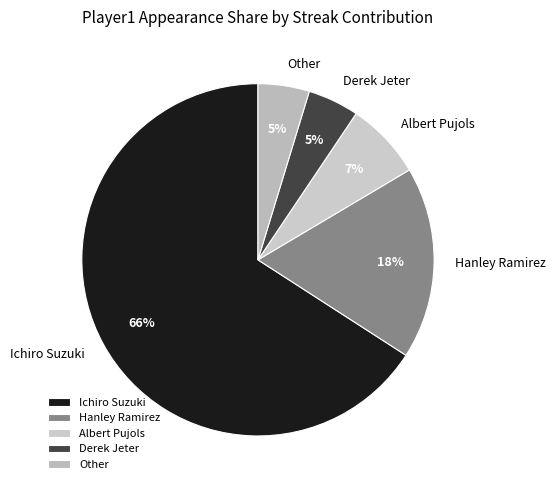

To the nearest percent, what is the average slice percentage?

20%